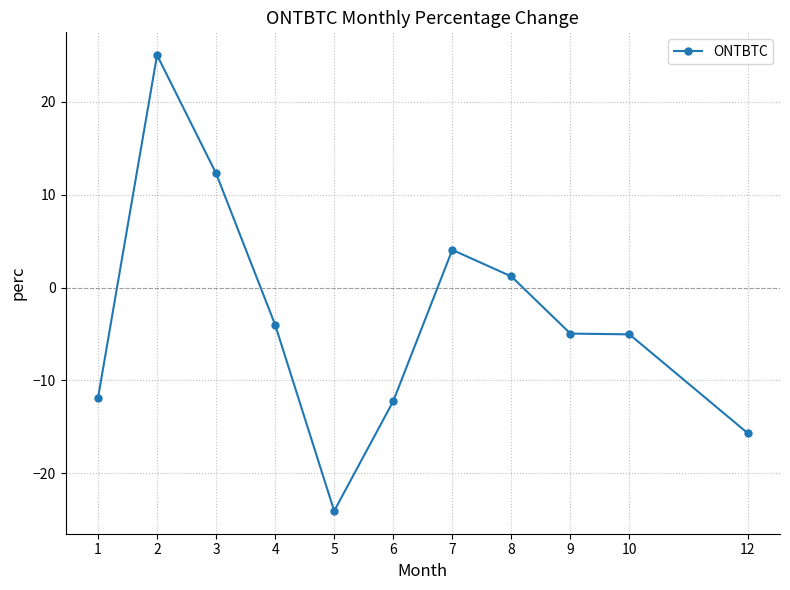

How many series are shown in this chart?

1